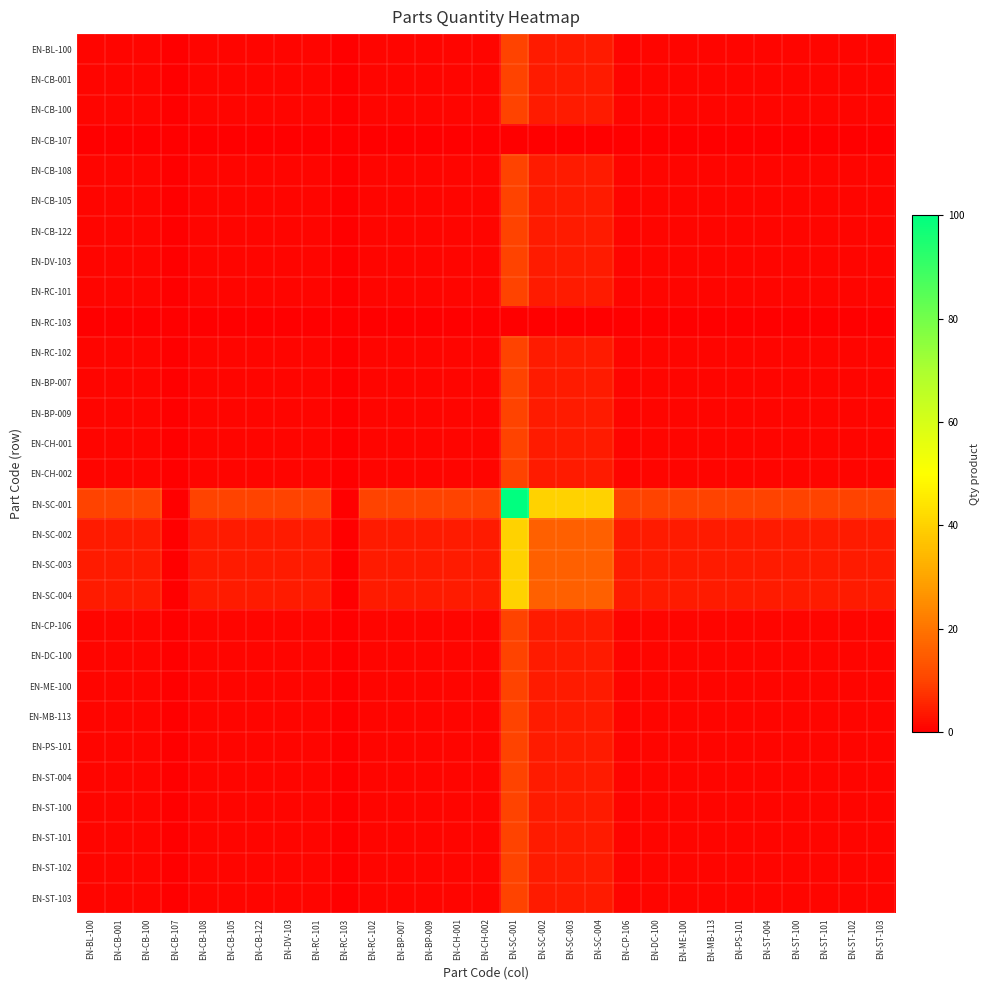

Which label corresponds to the largest value in the chart?

EN-SC-001